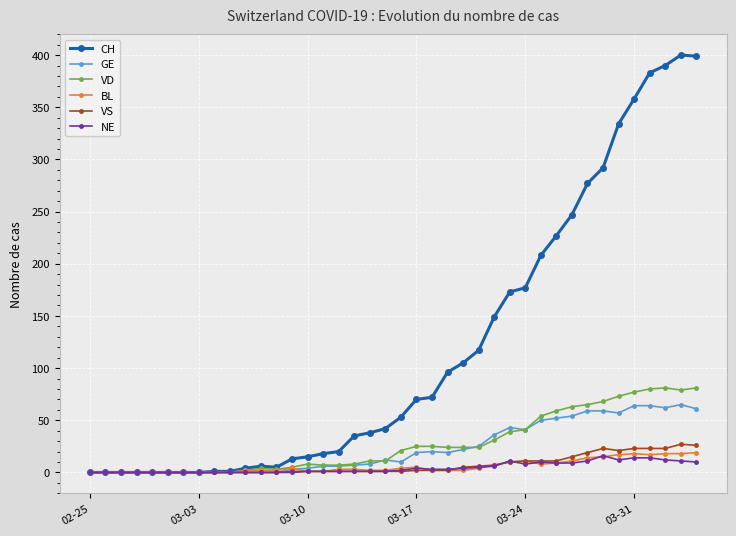

At how many categories does at least one series exceed 326?

6